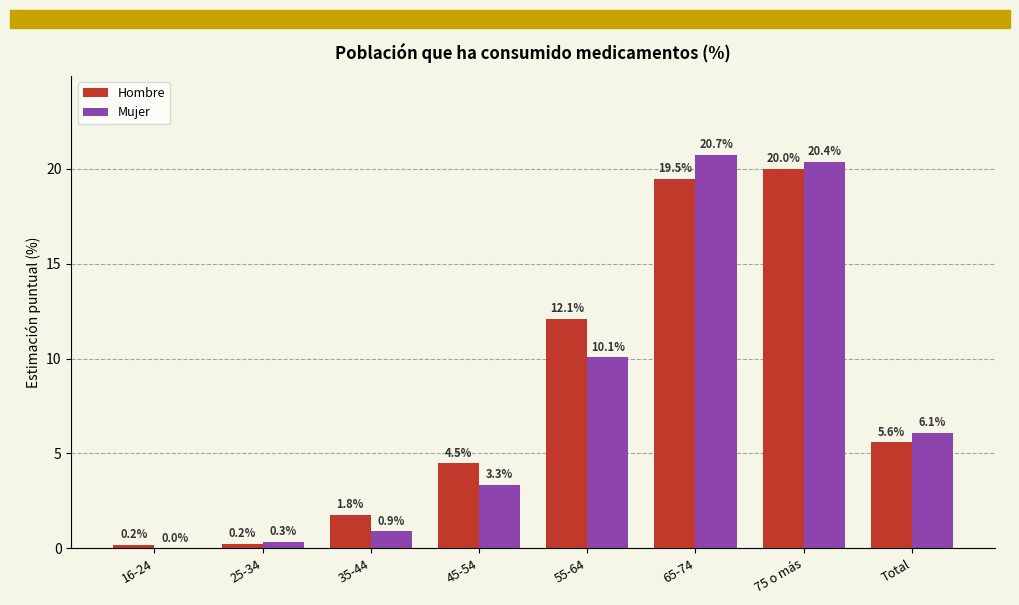

How many groups of bars are there?

8